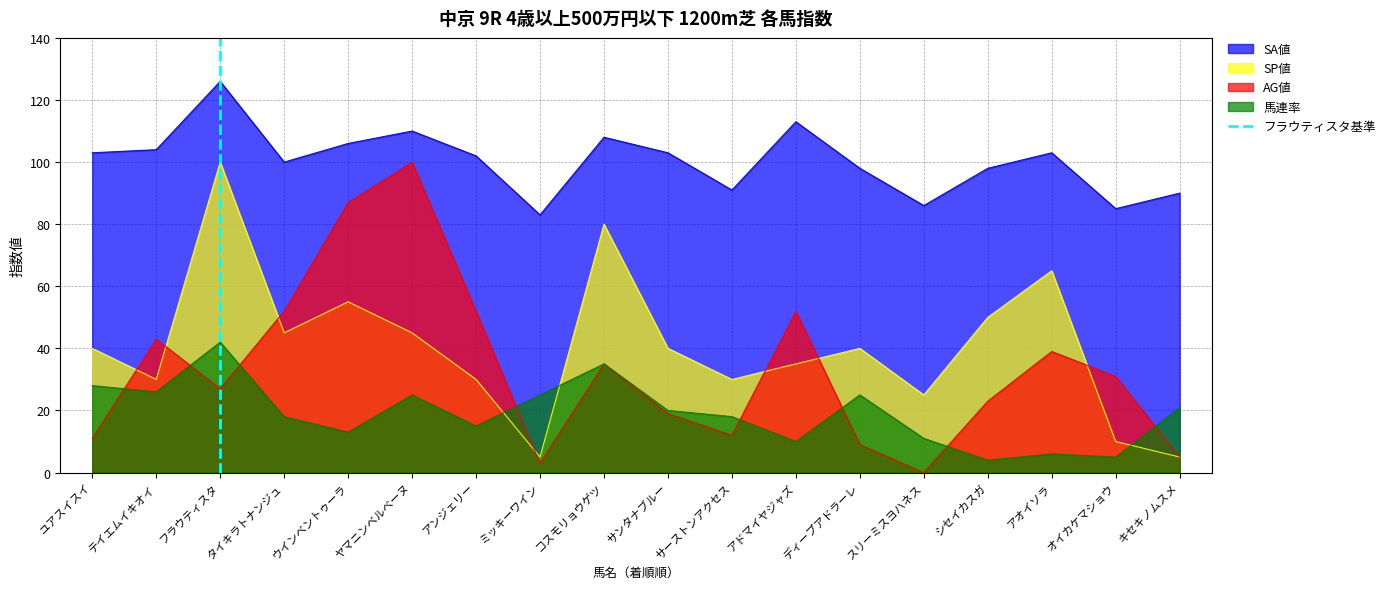

At which label does 馬連率 reach its peak?

フラウティスタ